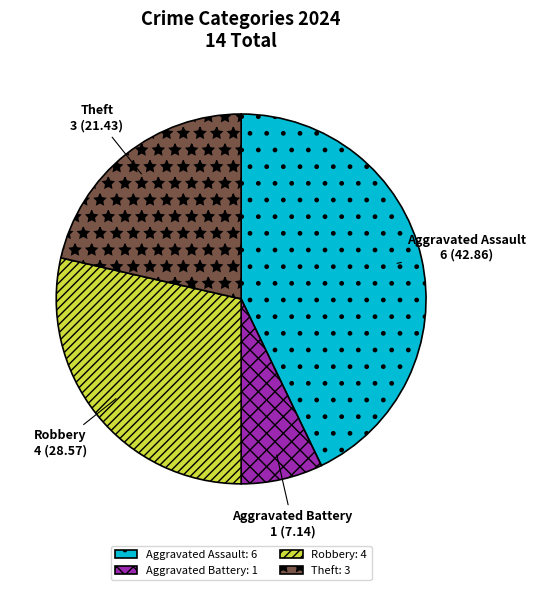

Is Theft the majority of the pie?

No